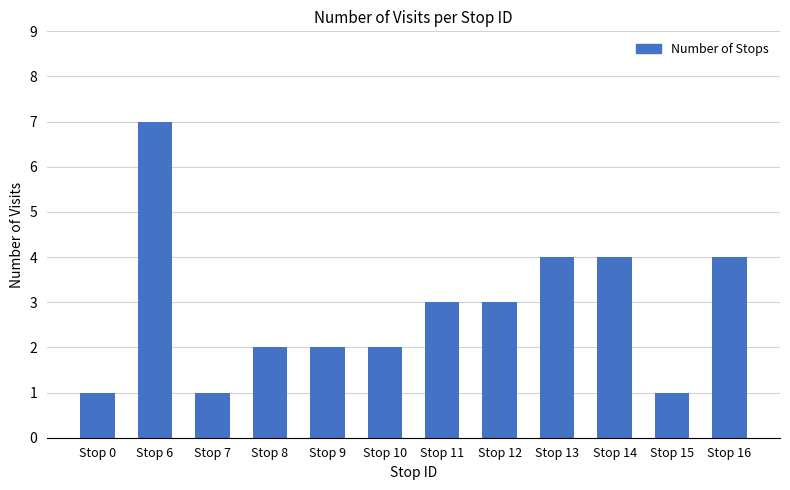

What is the value of the 12th bar from the left?

4